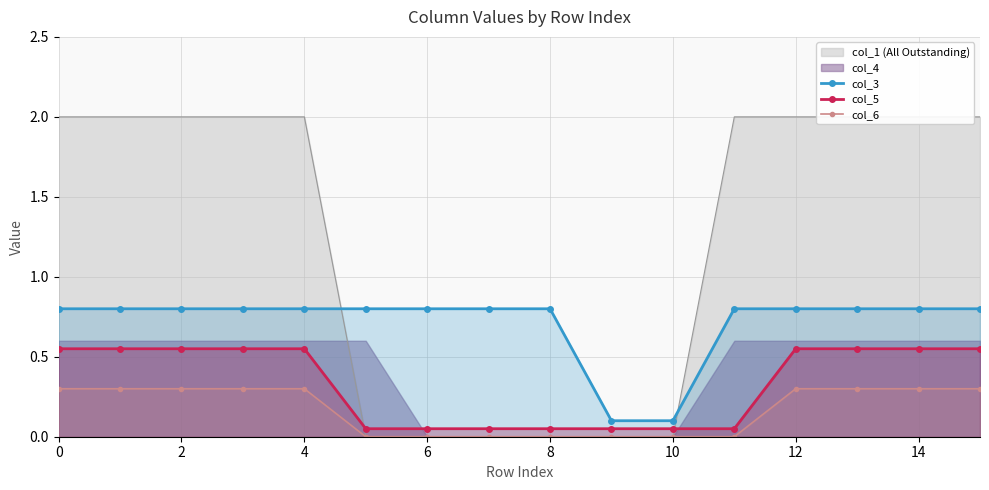

What is the average value of the col_5 series?

0.3